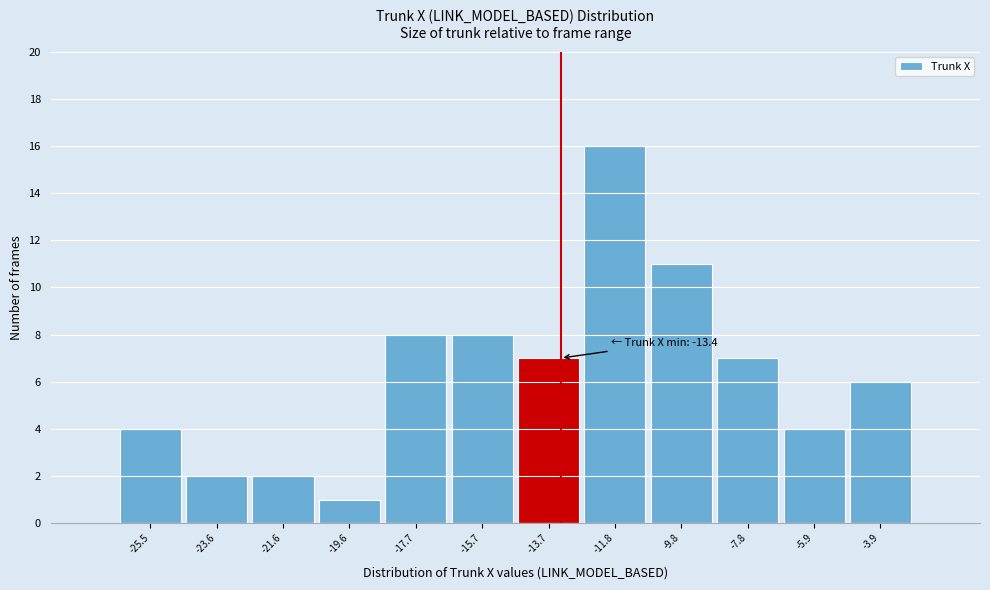

Over which range of the x-axis is the bar tallest?

-12.8 to -10.8